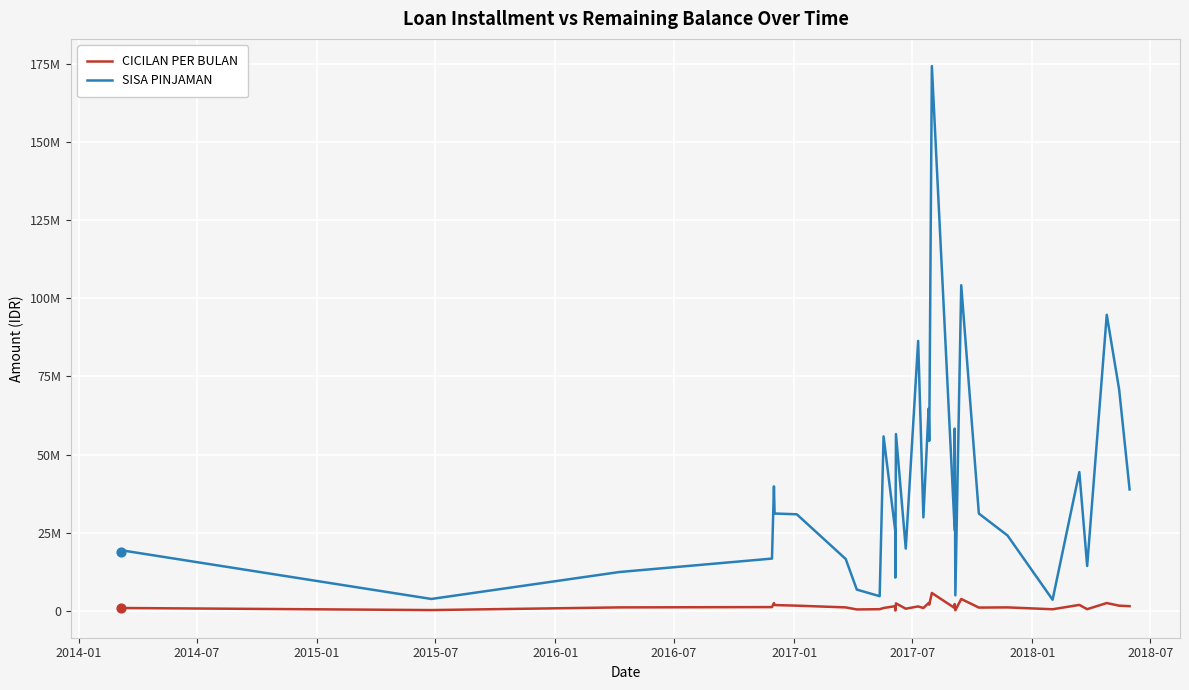

Which series has the largest total across all categories?

SISA PINJAMAN